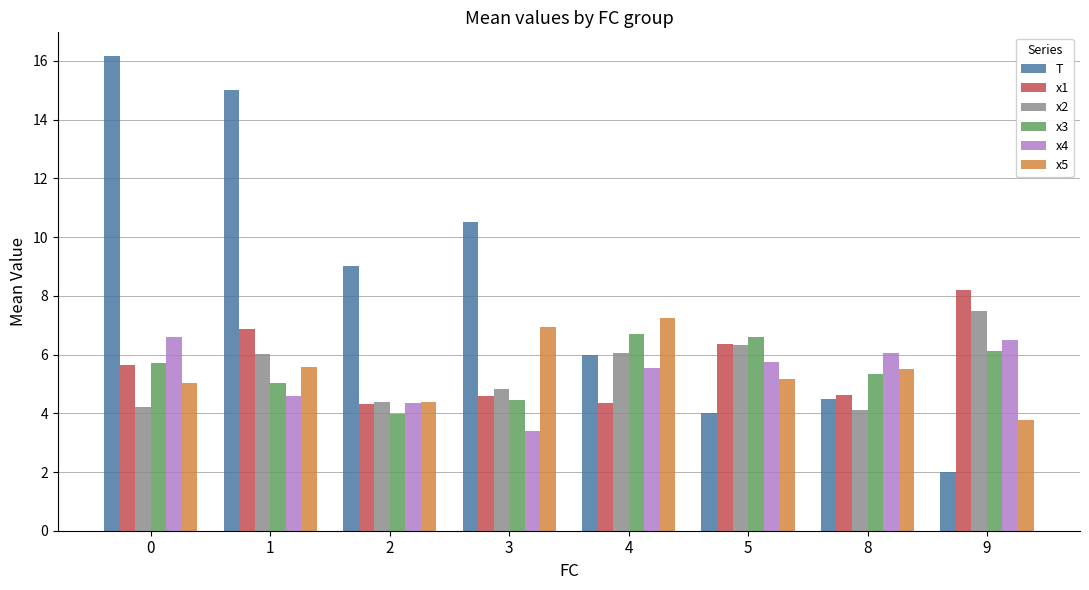

Between 1 and 4, which series saw the biggest shift?

T